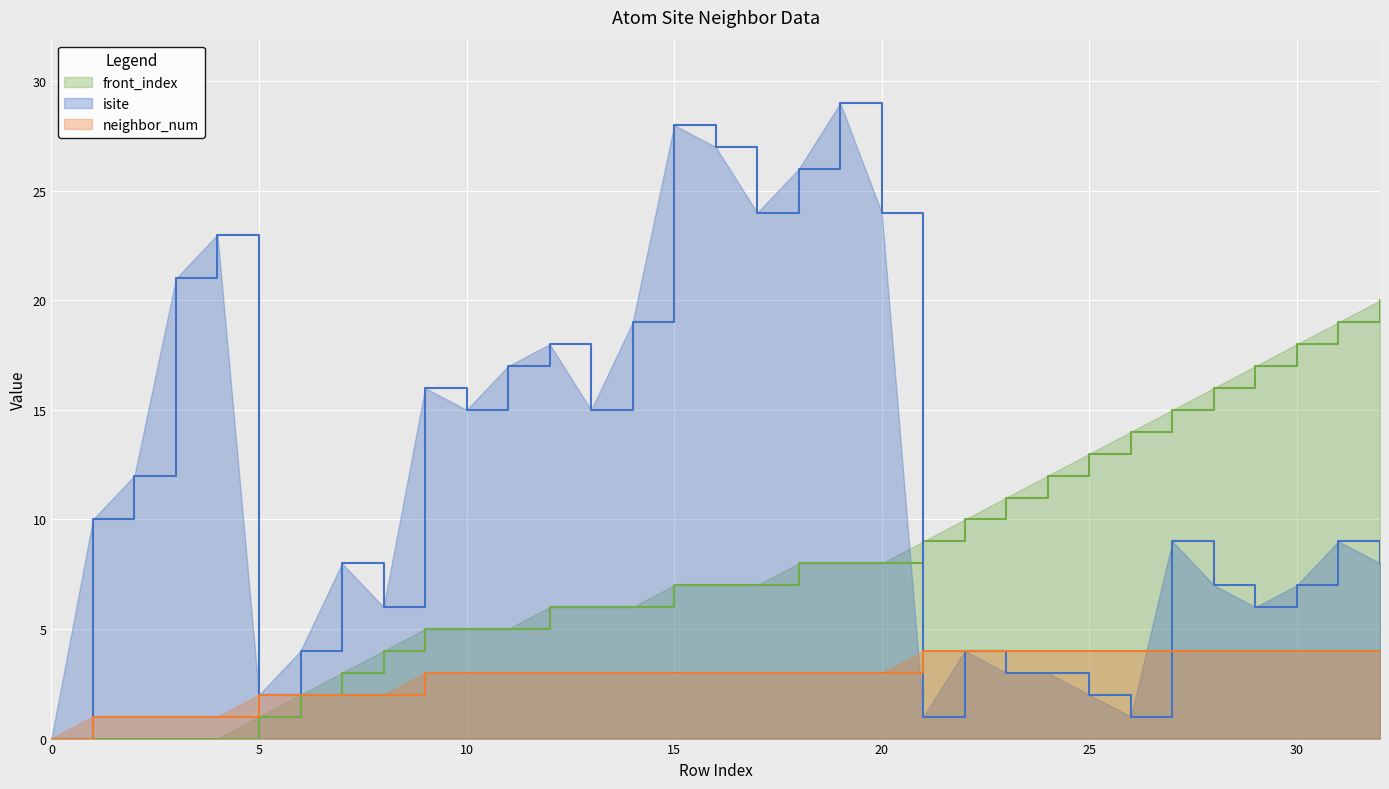

Is the value of neighbor_num at 0 greater than the value of isite at 10?

No